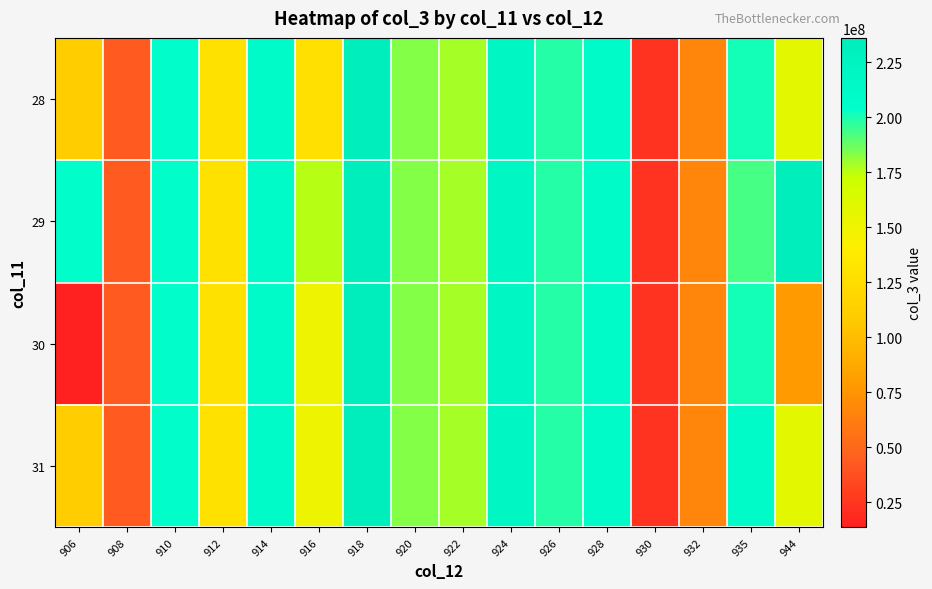

List the series in order of their peak value, highest first.

29, 28, 30, 31